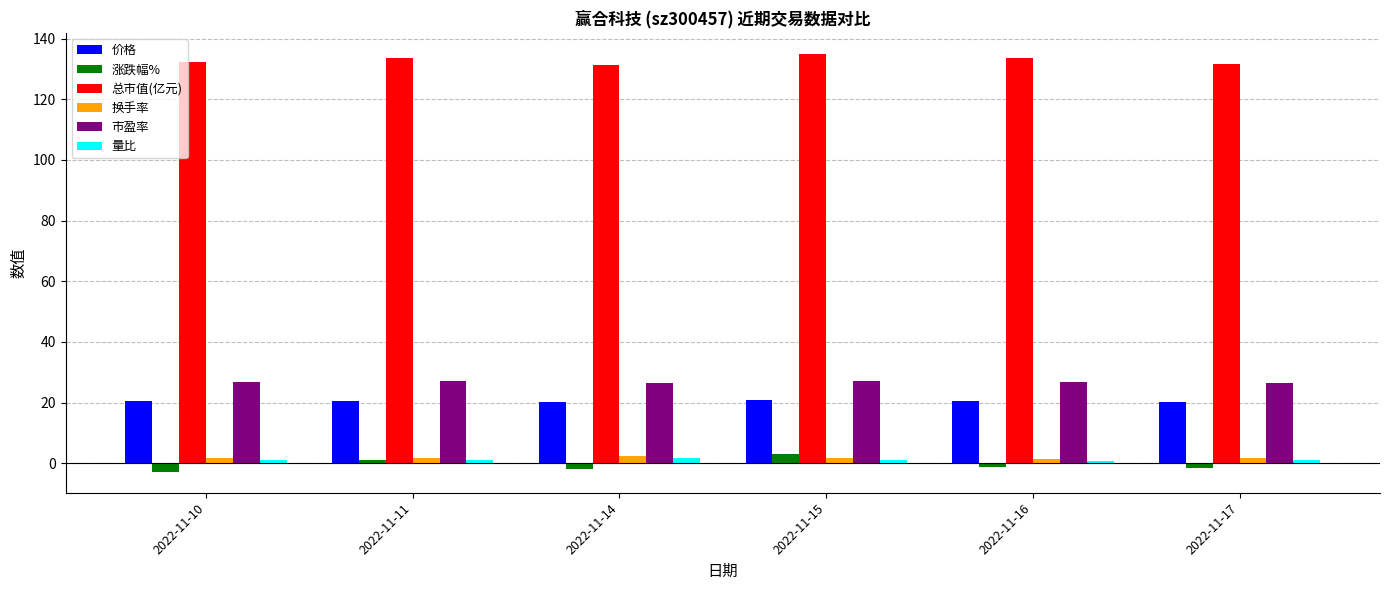

How many values in the 涨跌幅% series exceed -1?

2